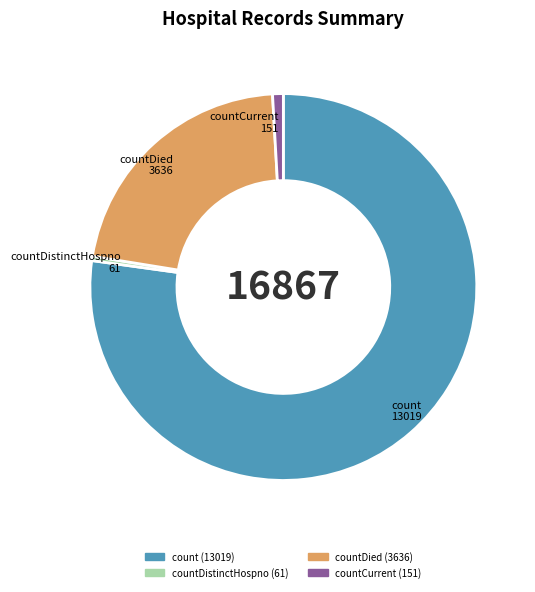

Is there any slice that represents more than half of the pie?

Yes